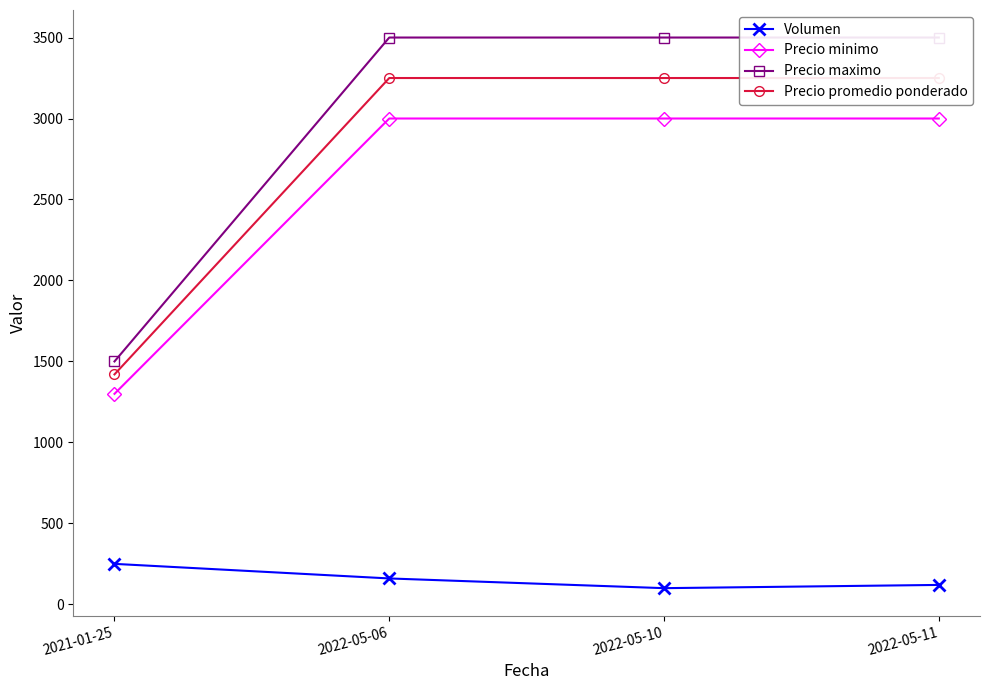

The Precio minimo series shows 1638 at 2022-05-10. True or false?

False